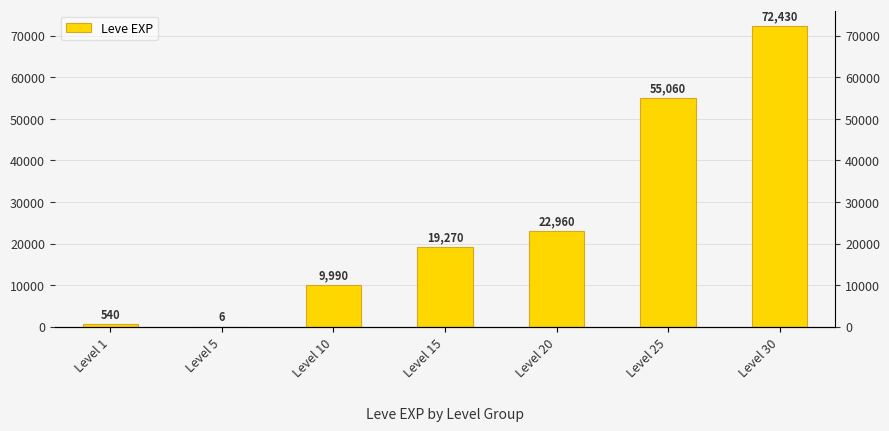

What is the minimum value shown in the chart?

6